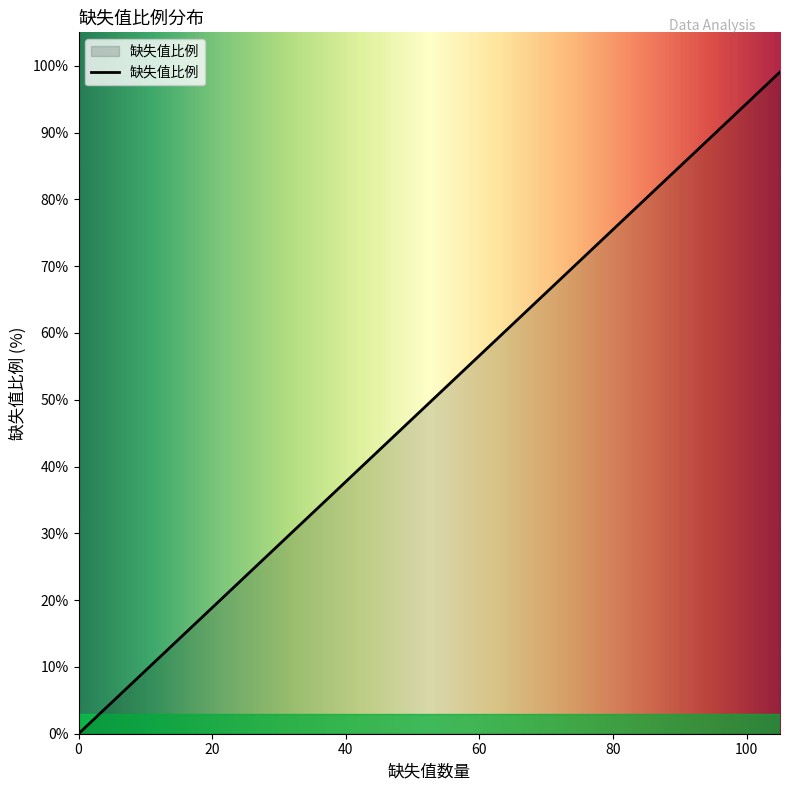

Does the chart have visible grid lines?

No